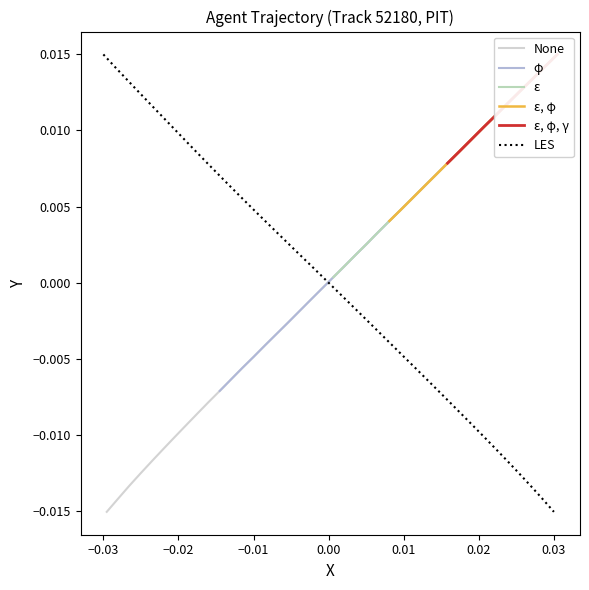

At which label does LES reach its peak?

−0.03